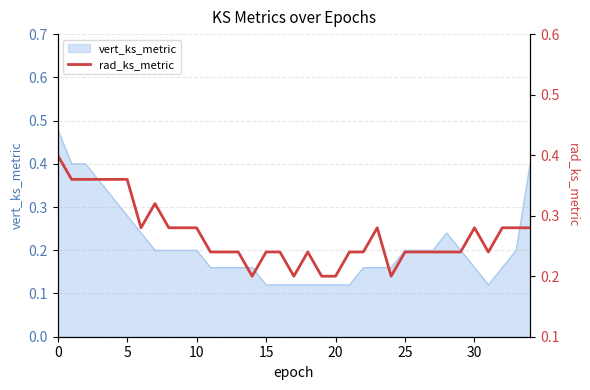

Between 22 and 20, which is larger?

22